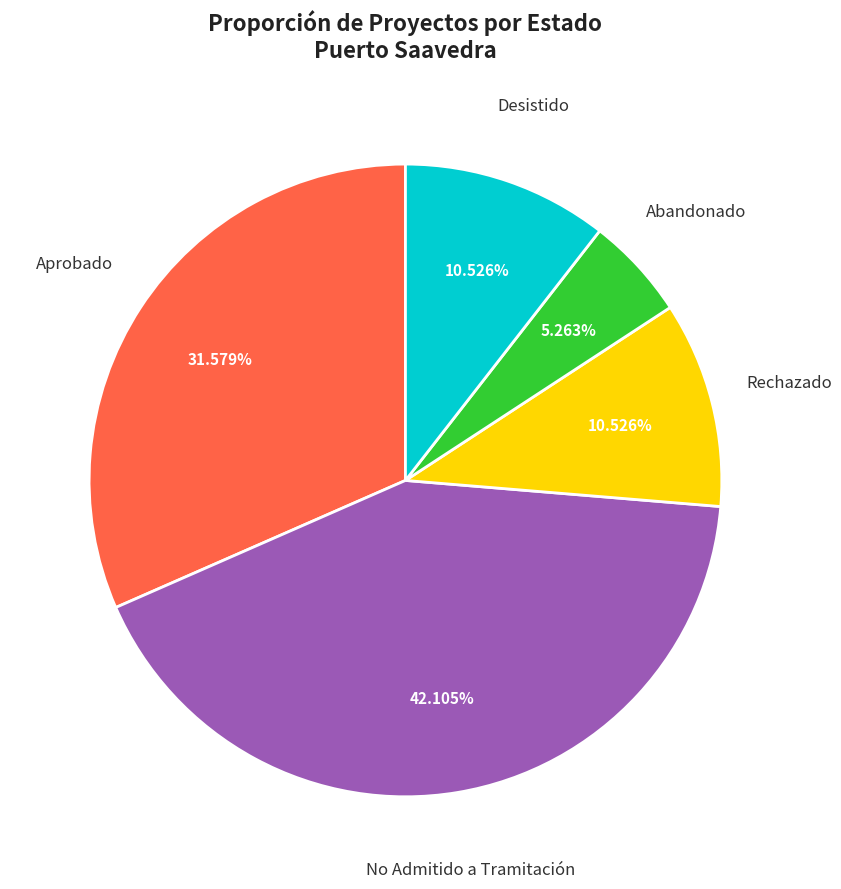

Does any single category account for the majority?

No